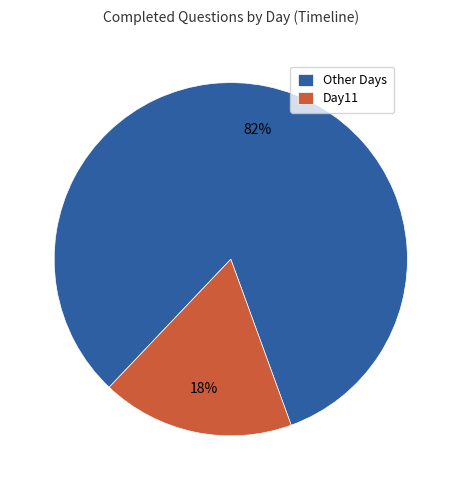

Count the number of slices in the pie.

2